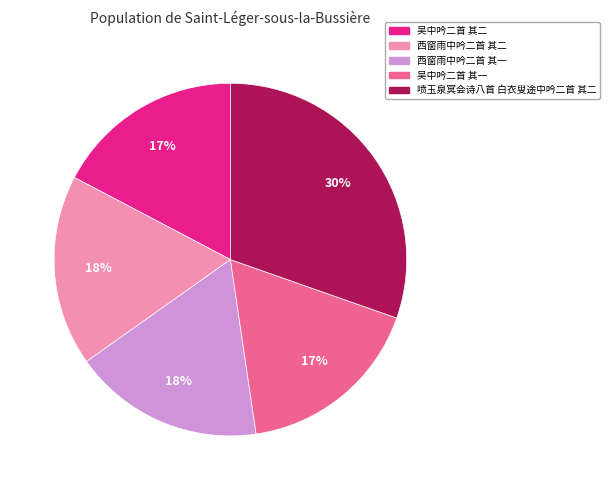

Is the sum of 吴中吟二首 其一 and 西窗雨中吟二首 其一 greater than half?

No